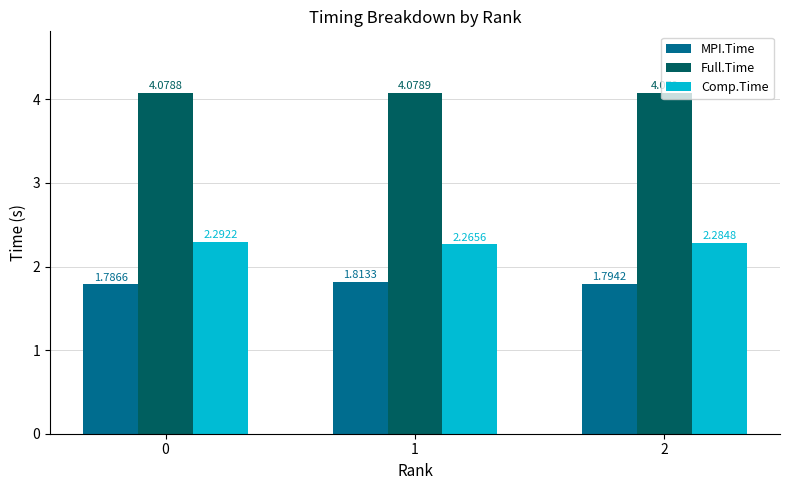

Which series has the largest total across all categories?

Full.Time